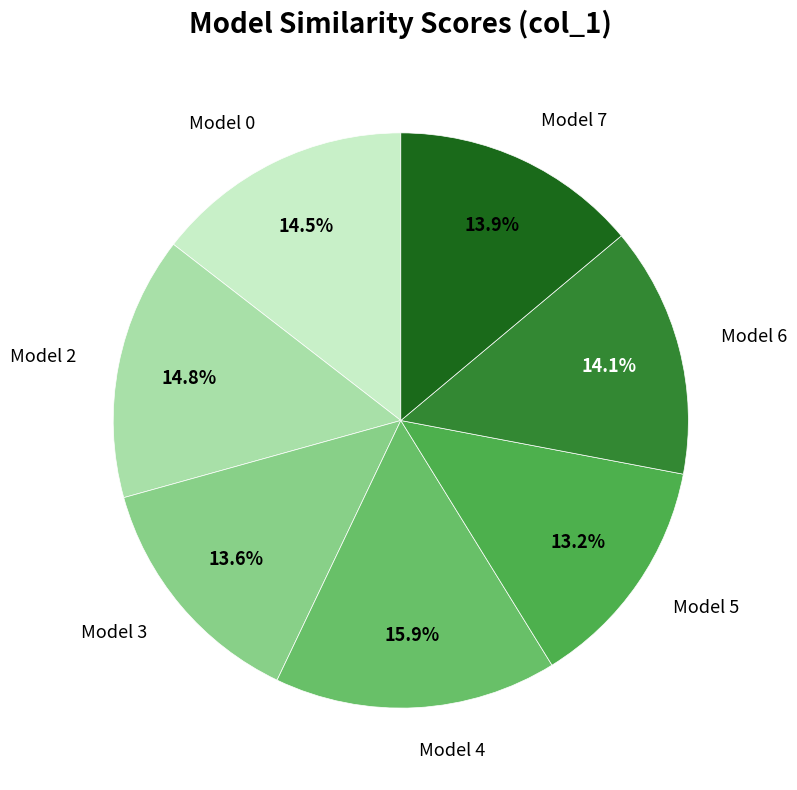

Does any single category account for the majority?

No